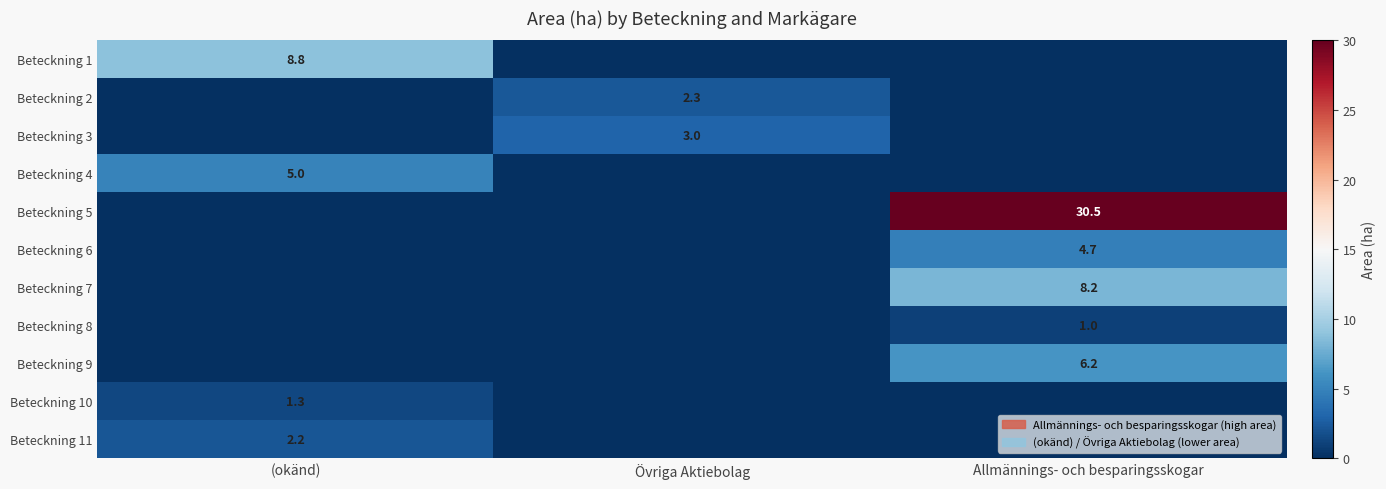

The value of Beteckning 11 at (okänd) is 0.7. True or false?

False